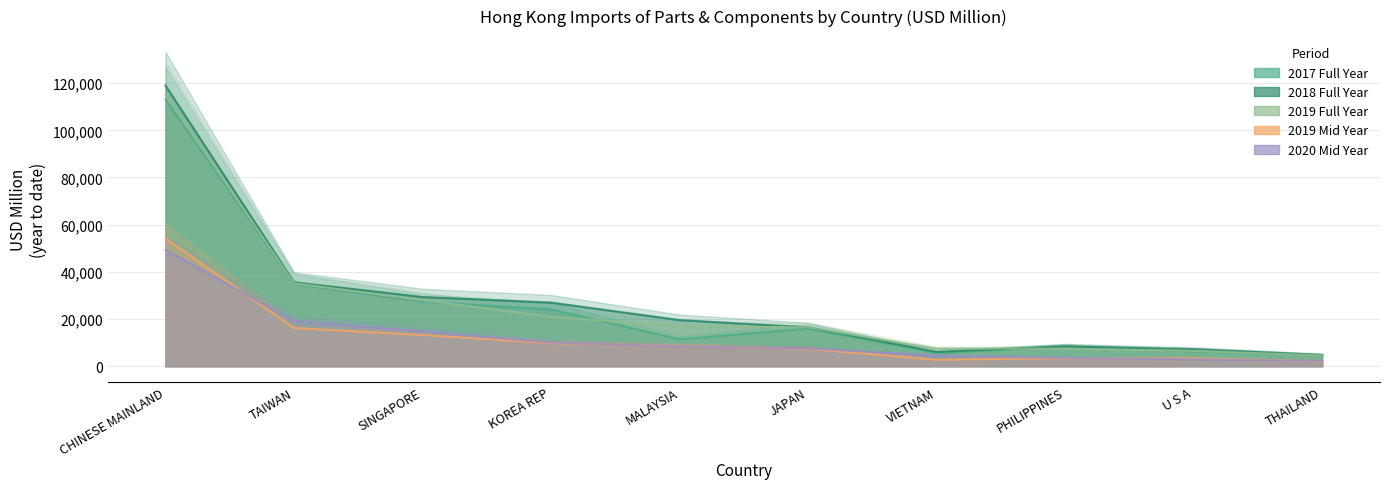

Where is the first local maximum for 201912?

PHILIPPINES